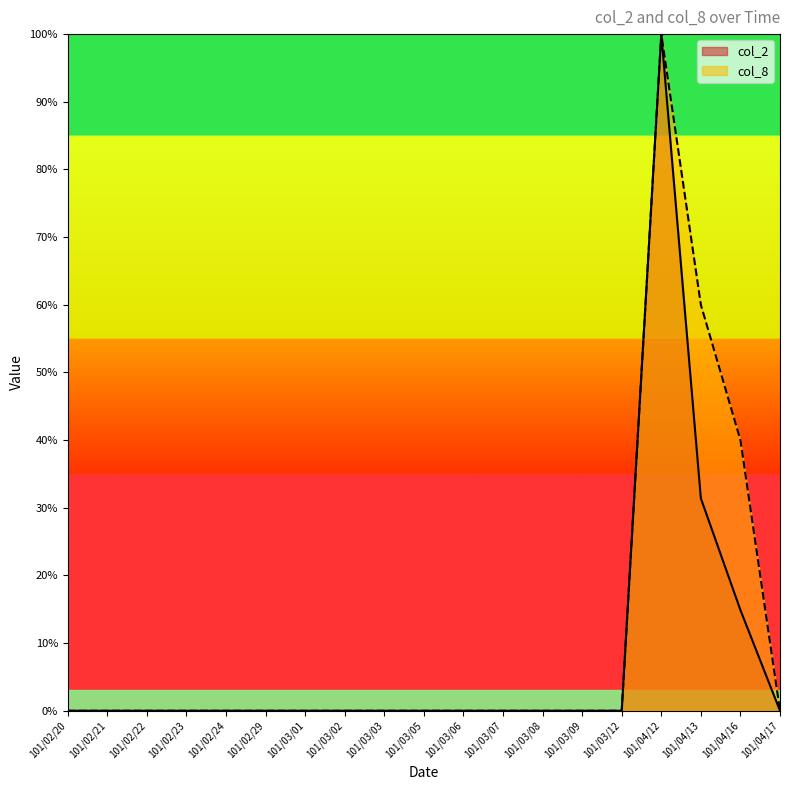

True or false: col_2 and col_8 intersect in this chart.

False